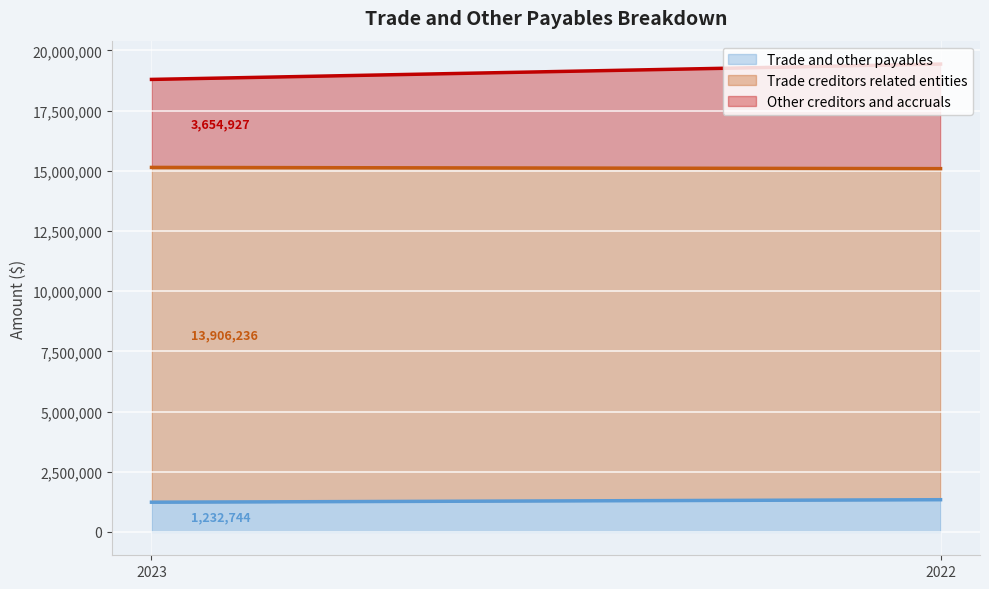

True or false: Trade and other payables has a value of 2015667 at 2022.

False